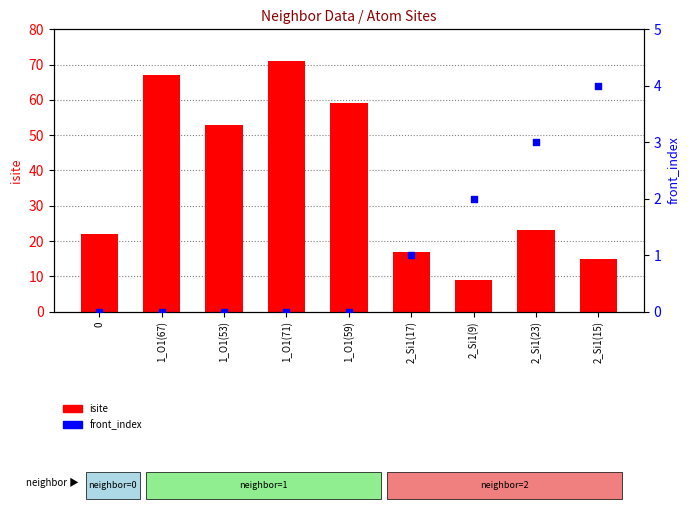

Is the value of isite at 2_Si1(23) greater than the value of front_index at 1_O1(53)?

Yes